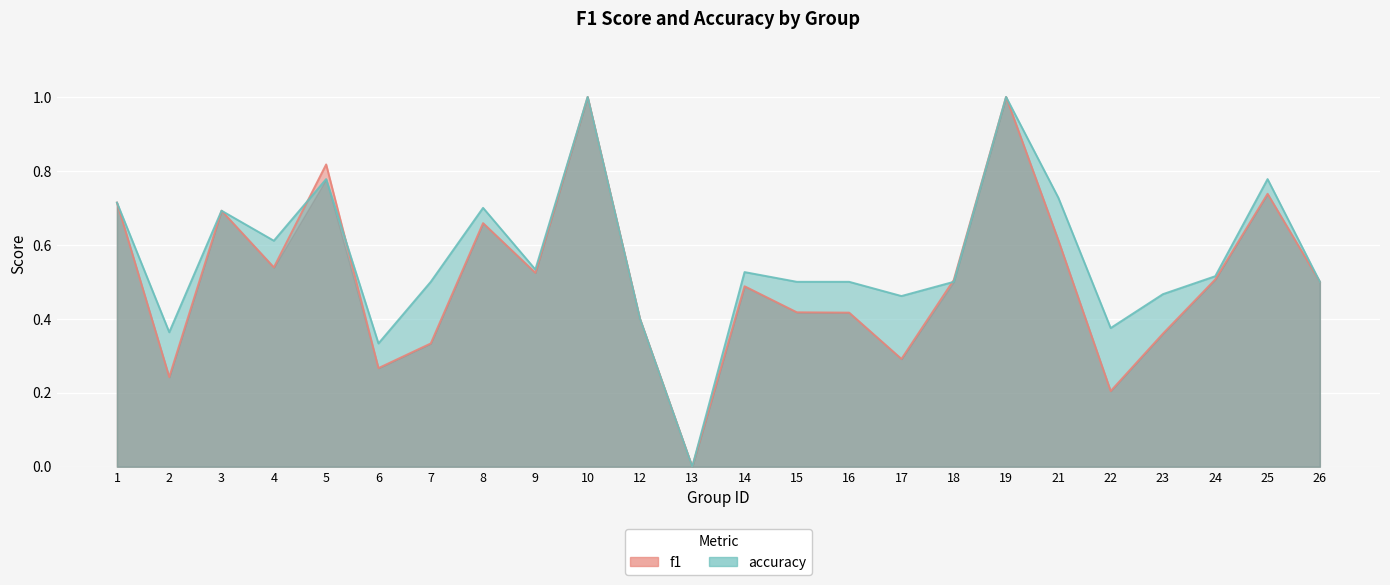

Rank the series by their average value, from lowest to highest.

f1, accuracy